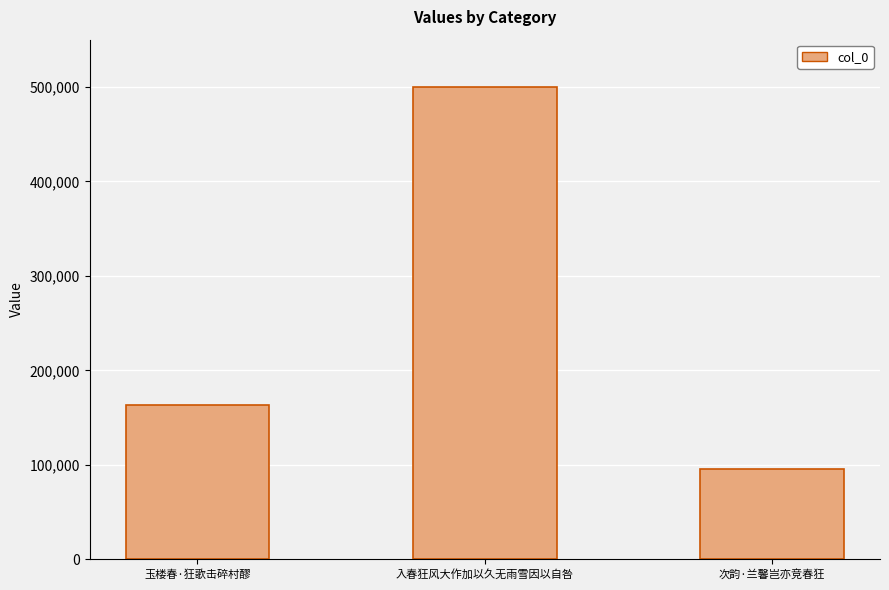

Which label corresponds to the smallest value in the chart?

次韵·兰馨岂亦竞春狂